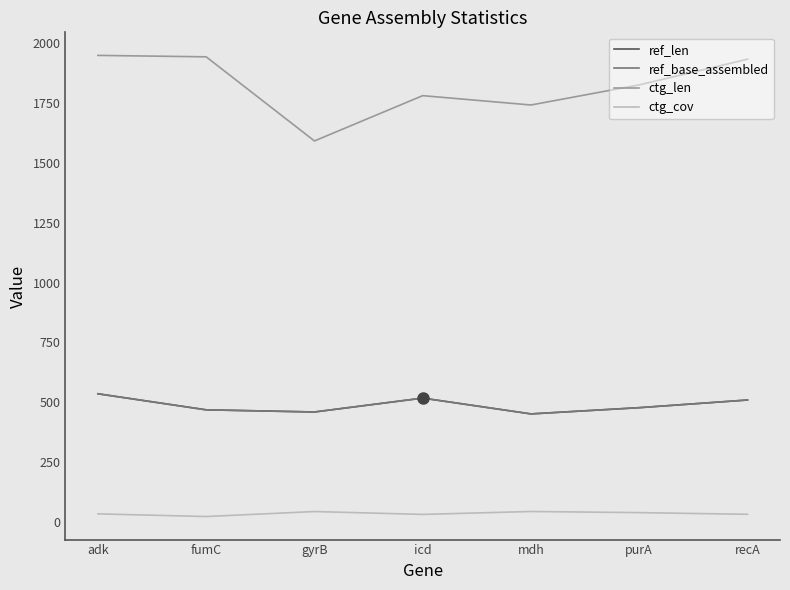

Does the chart have visible grid lines?

No